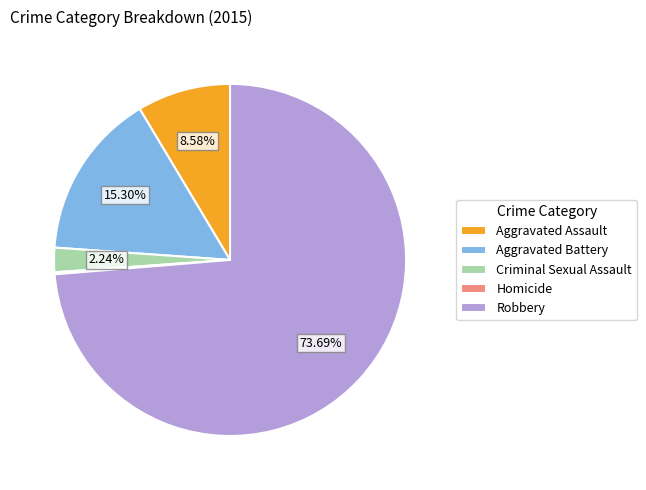

Does Aggravated Assault represent more than half of the total?

No